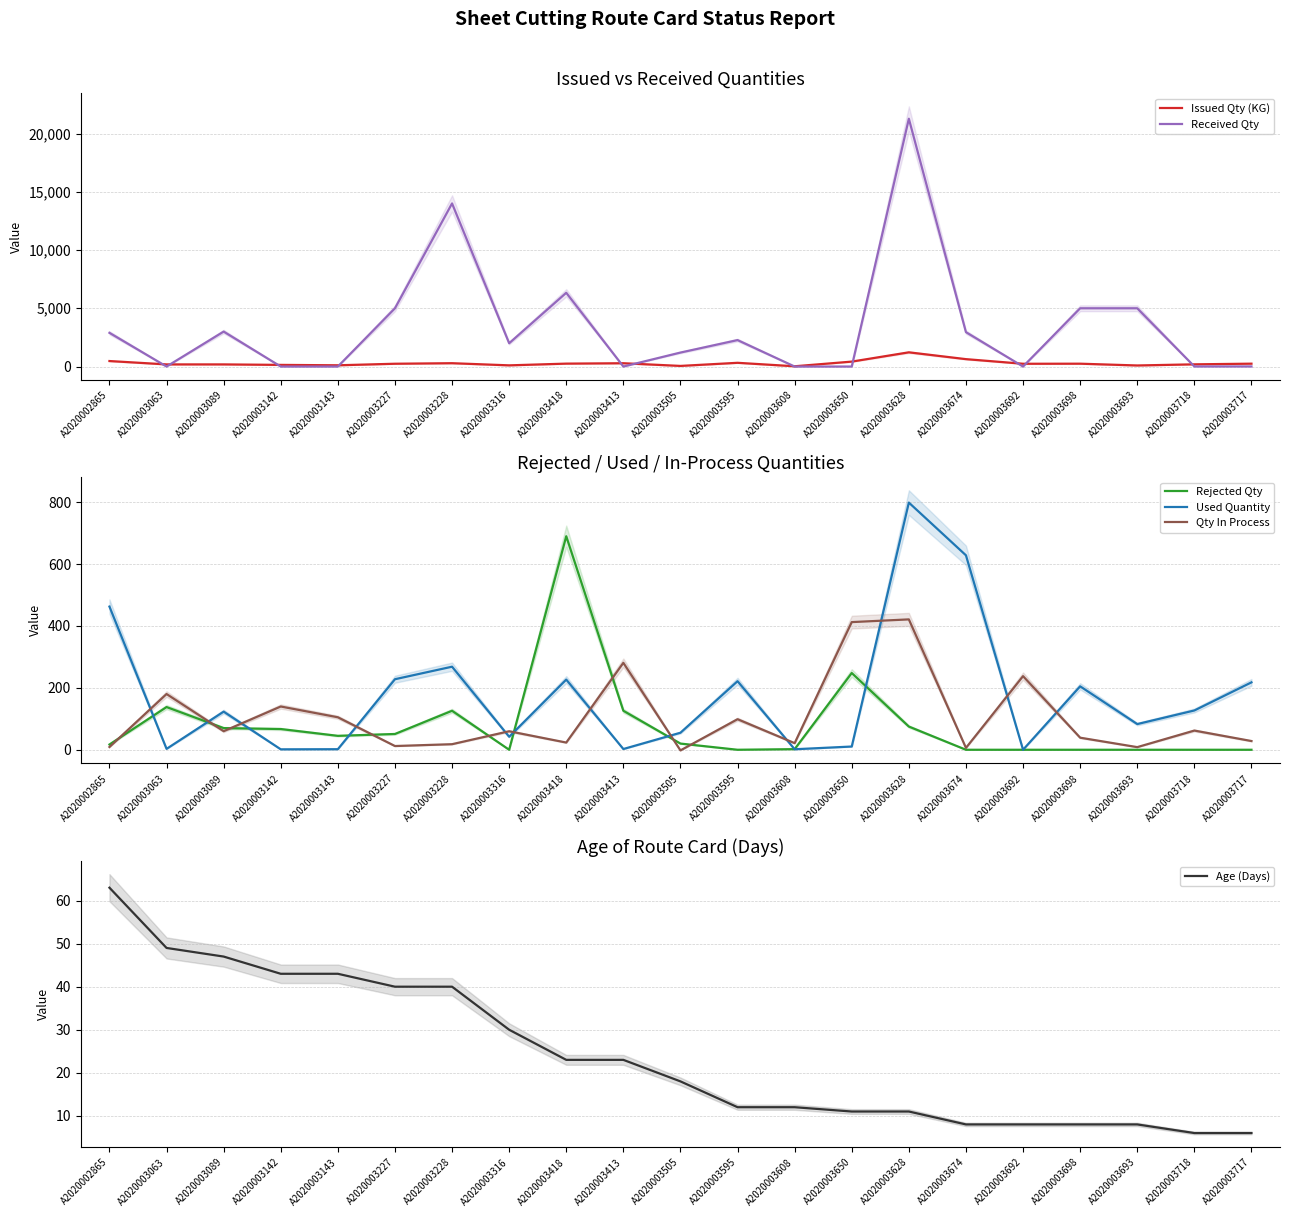

Between A2020003143 and A2020003227, which is larger?

A2020003227